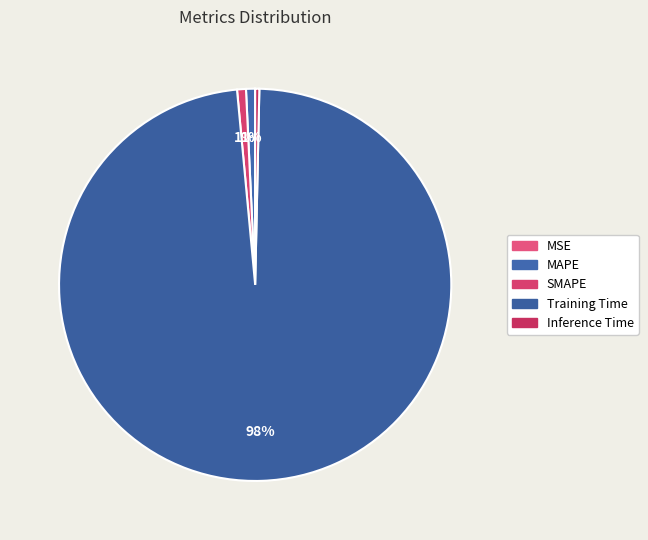

What is the majority slice?

Training Time